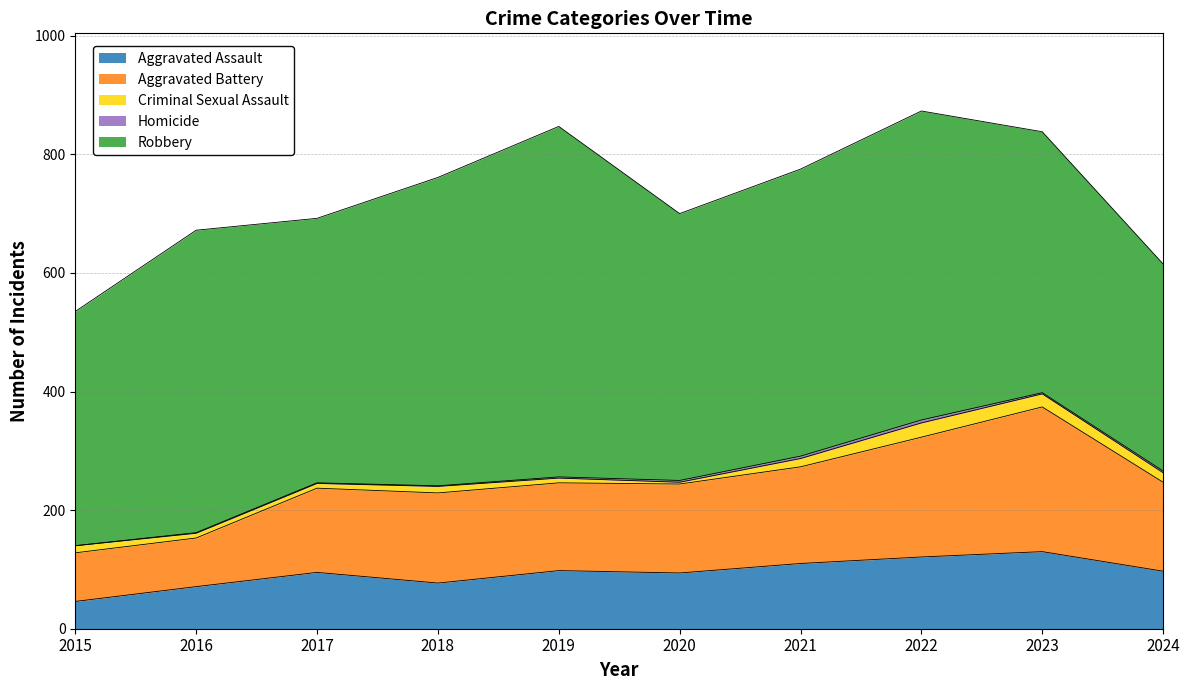

Reading left to right, list all the values displayed in this chart.

Aggravated Assault: 2015=46	2016=71	2017=95	2018=77	2019=98	2020=94	2021=110	2022=121	2023=130	2024=97
Aggravated Battery: 2015=82	2016=82	2017=142	2018=152	2019=148	2020=150	2021=163	2022=202	2023=244	2024=150
Criminal Sexual Assault: 2015=12	2016=8	2017=8	2018=11	2019=8	2020=3	2021=14	2022=24	2023=22	2024=16
Homicide: 2015=0	2016=1	2017=1	2018=1	2019=2	2020=3	2021=4	2022=5	2023=2	2024=3
Robbery: 2015=395	2016=510	2017=446	2018=520	2019=591	2020=450	2021=484	2022=521	2023=440	2024=349